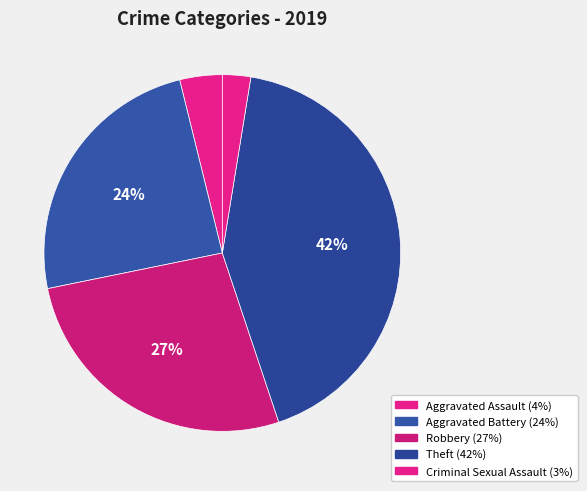

To the nearest percent, what is the average slice percentage?

20%